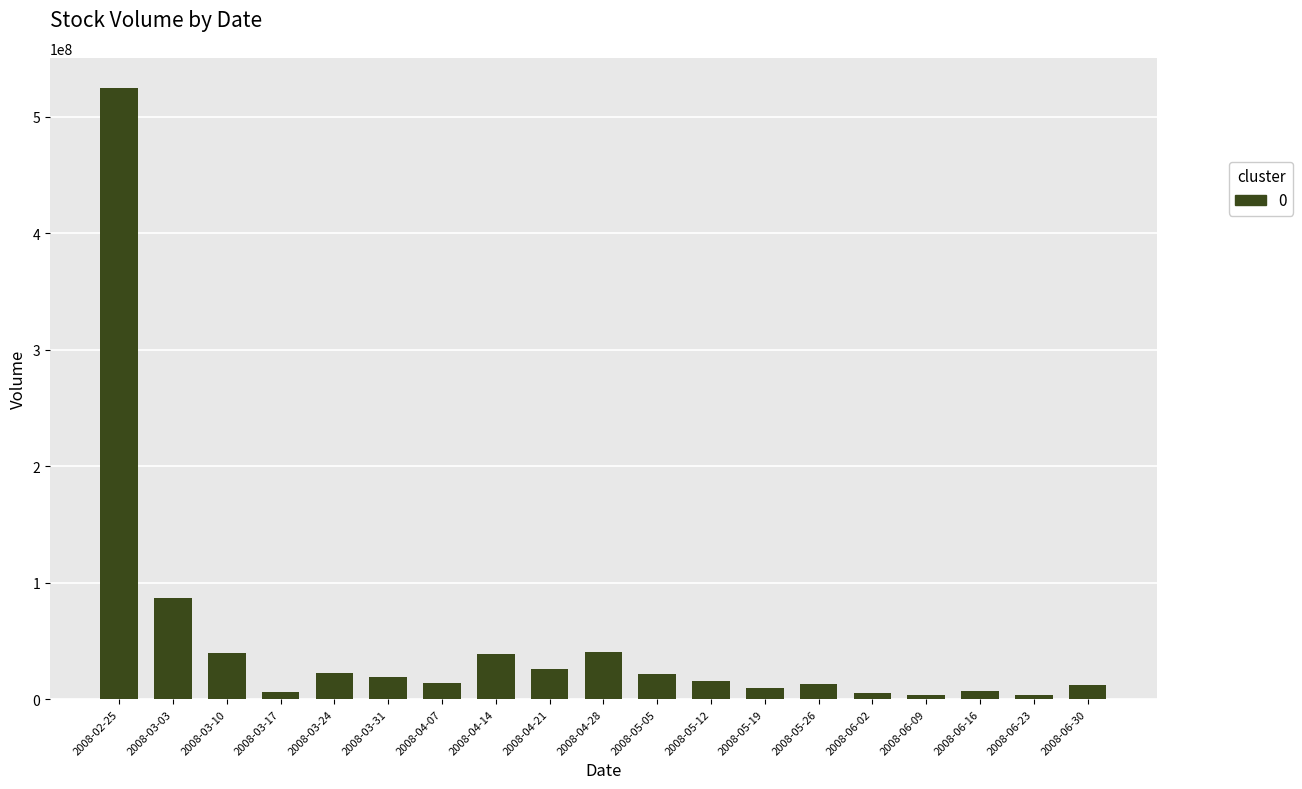

How many categories are shown in the chart?

19